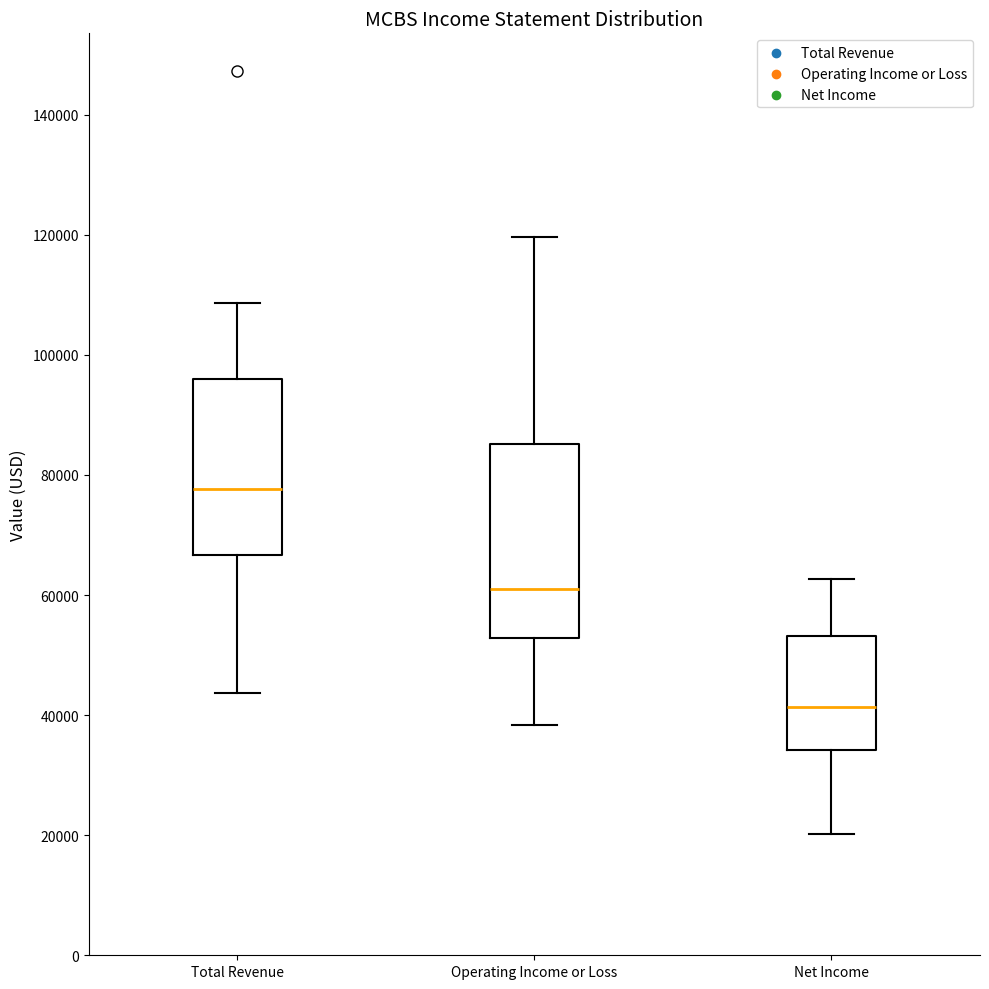

Reading left to right, transcribe this box plot: for each box, give where its median line is, the range the box spans, and where its two whiskers end, as read against the y-axis. The values are not printed on the chart, so give them approximately, as read against the axis.

Total Revenue: median 78000, box 66000 to 96000, whiskers 44000 to 108000
Operating Income or Loss: median 62000, box 52000 to 86000, whiskers 38000 to 120000
Net Income: median 42000, box 34000 to 54000, whiskers 20000 to 62000